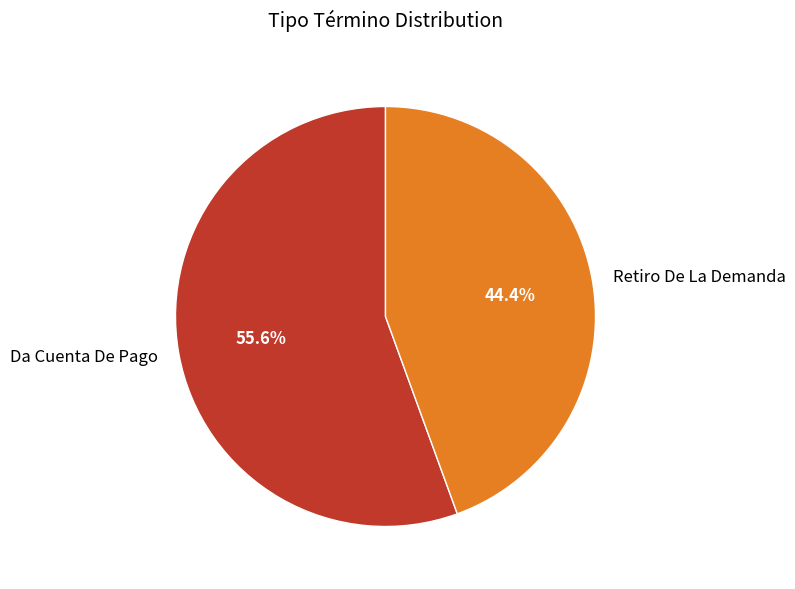

Which slice represents more than half of the pie?

Da Cuenta De Pago